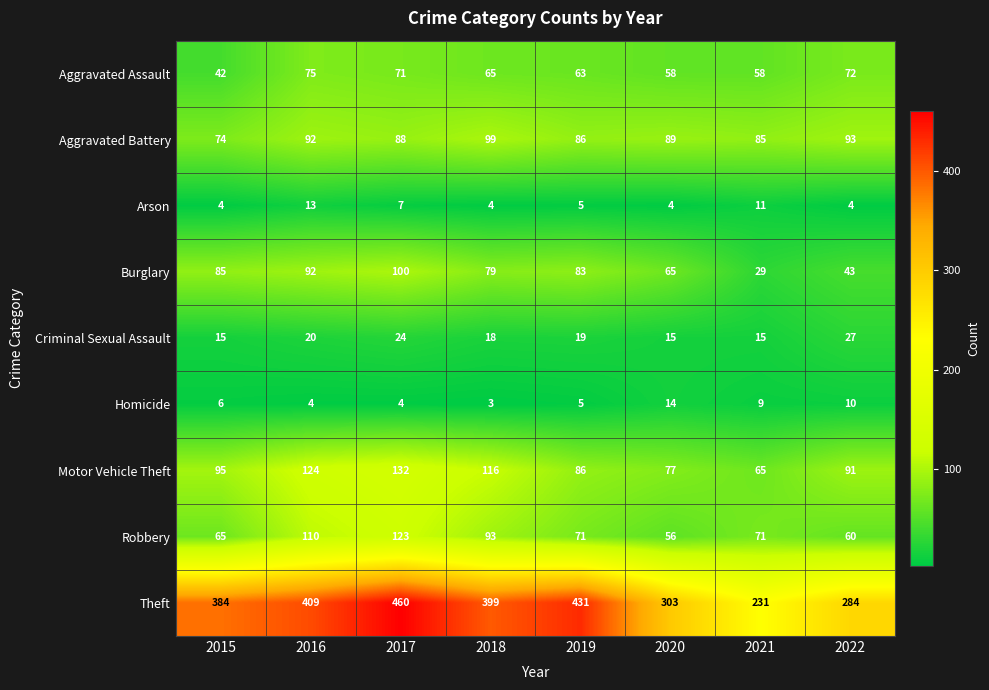

What is the smallest value displayed?

3